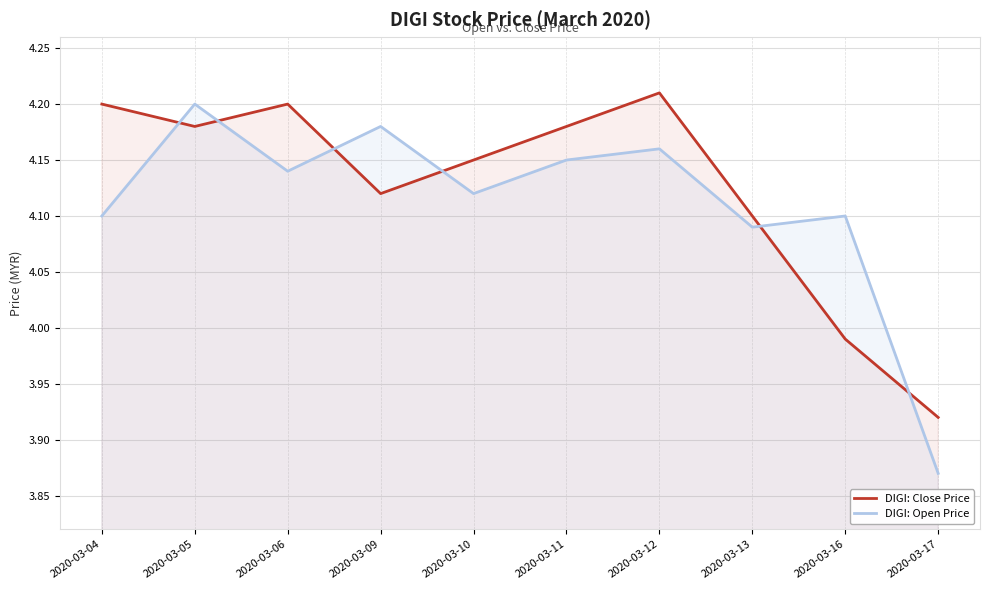

Between 2020-03-06 and 2020-03-16, which is larger?

2020-03-06